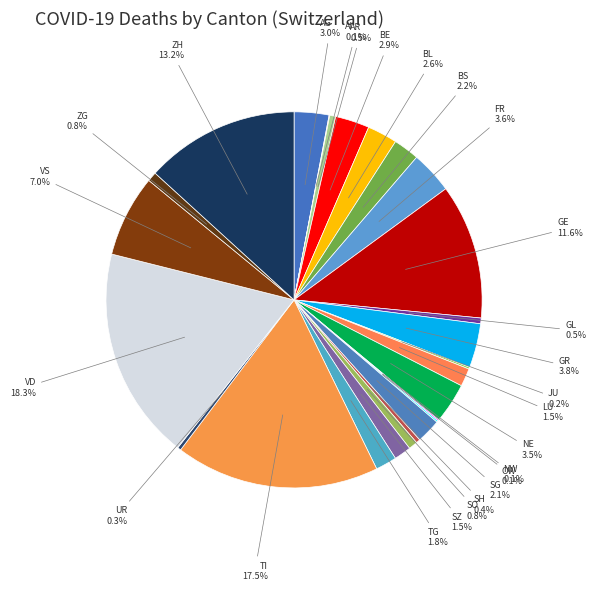

How much of the chart is everything except FR?

96.4%